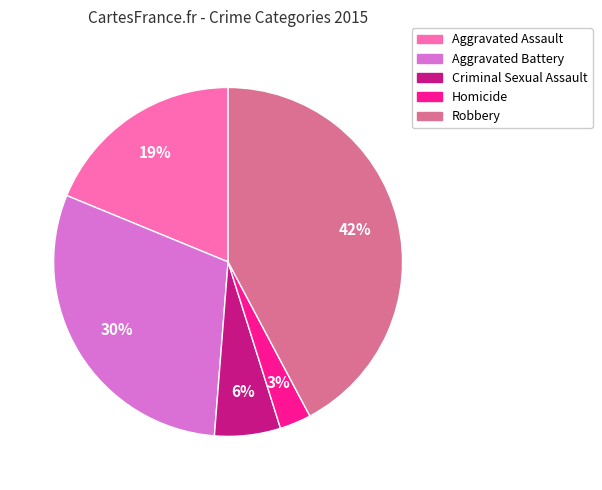

Count the number of slices in the pie.

5